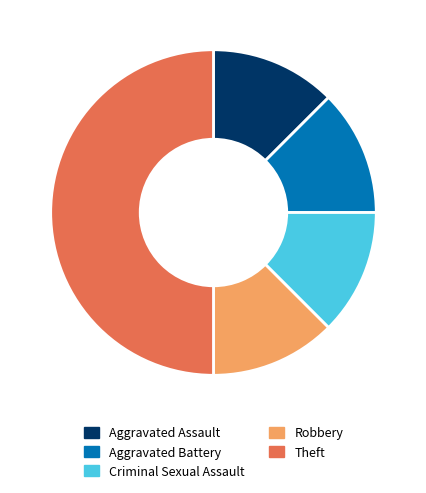

Does Aggravated Assault account for over 50% of the chart?

No